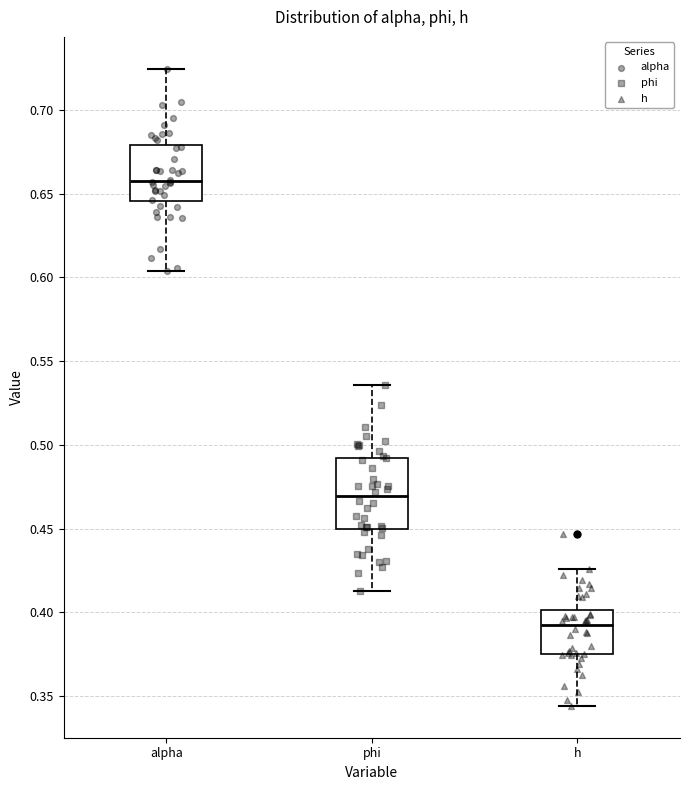

Reading left to right, transcribe this box plot: for each box, give where its median line is, the range the box spans, and where its two whiskers end, as read against the y-axis. The values are not printed on the chart, so give them approximately, as read against the axis.

alpha: median 0.660, box 0.645 to 0.680, whiskers 0.605 to 0.725
phi: median 0.470, box 0.450 to 0.490, whiskers 0.415 to 0.535
h: median 0.390, box 0.375 to 0.400, whiskers 0.345 to 0.425